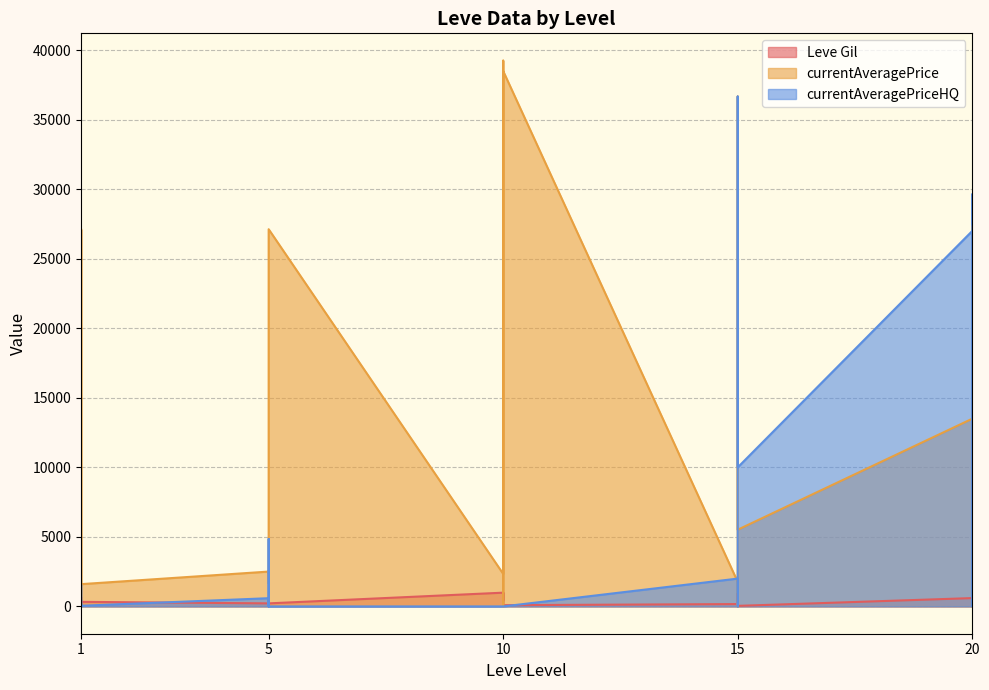

How many lines are shown in the chart?

3